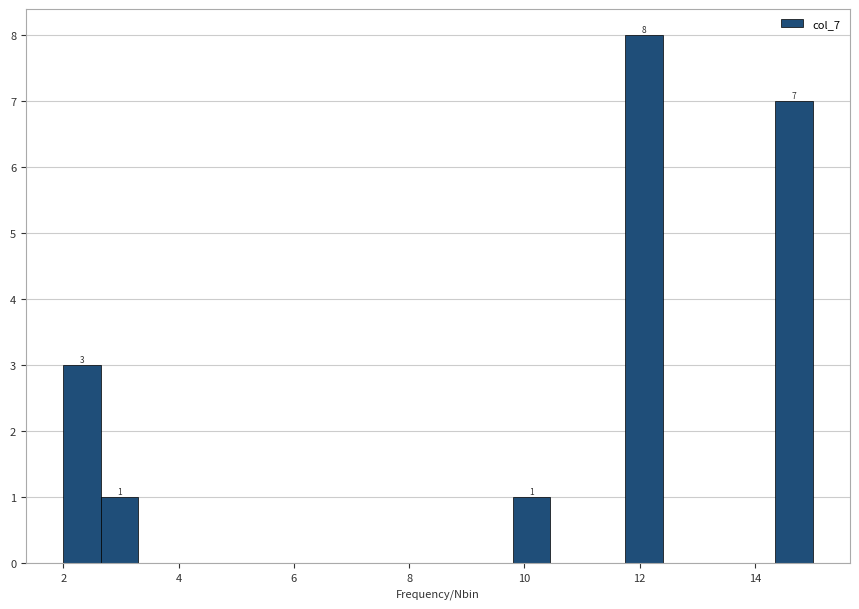

Around what value on the x-axis is the tallest bar? Give the approximate position of its centre, as read against the axis.

12.0